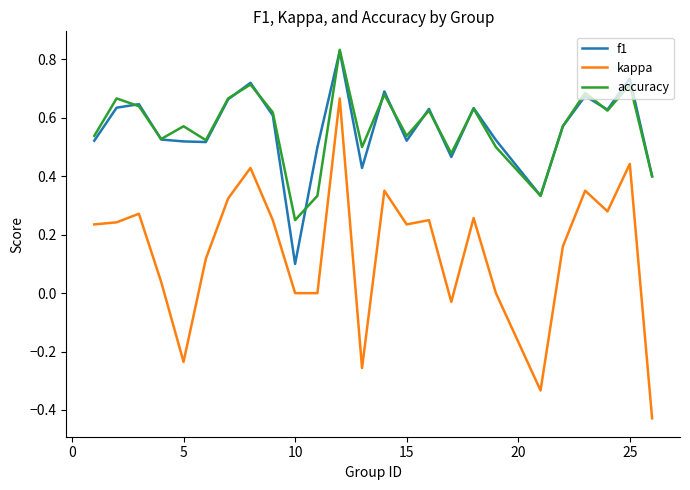

Which series has the largest range (max minus min)?

kappa